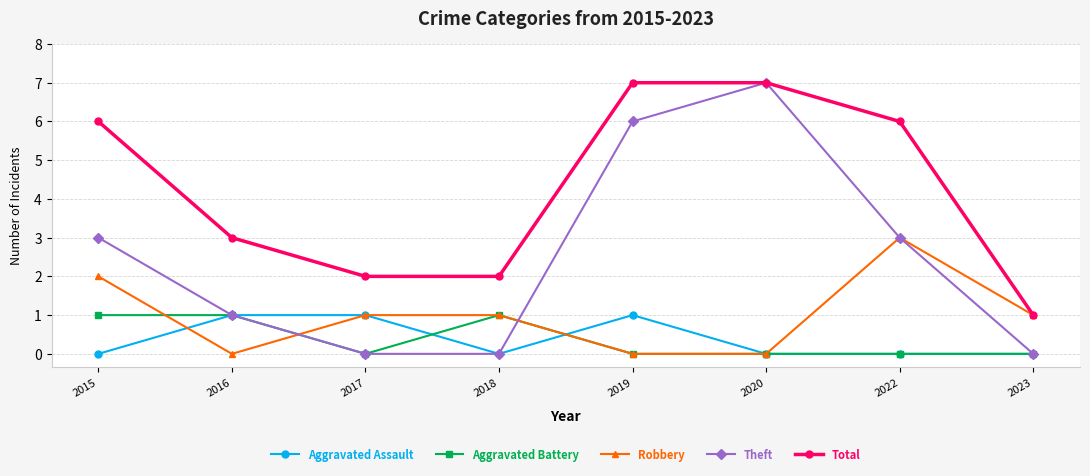

At how many categories does at least one series exceed 4?

4